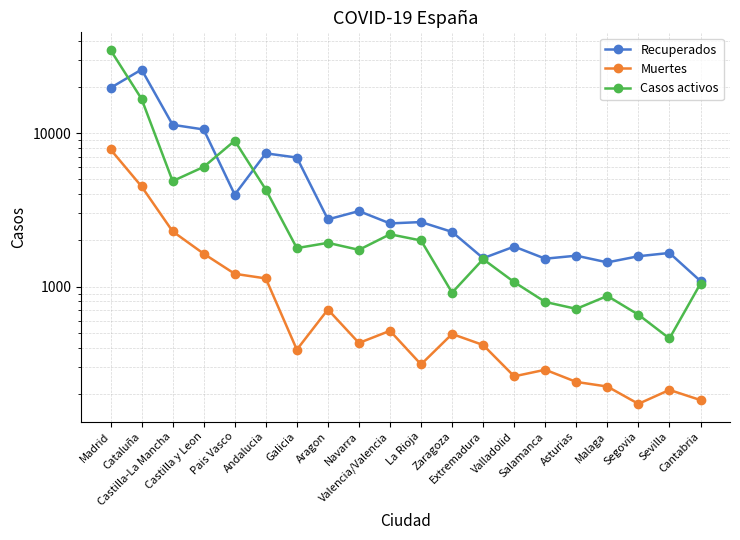

What is the label of the 10th point from the left?

Valencia/Valencia